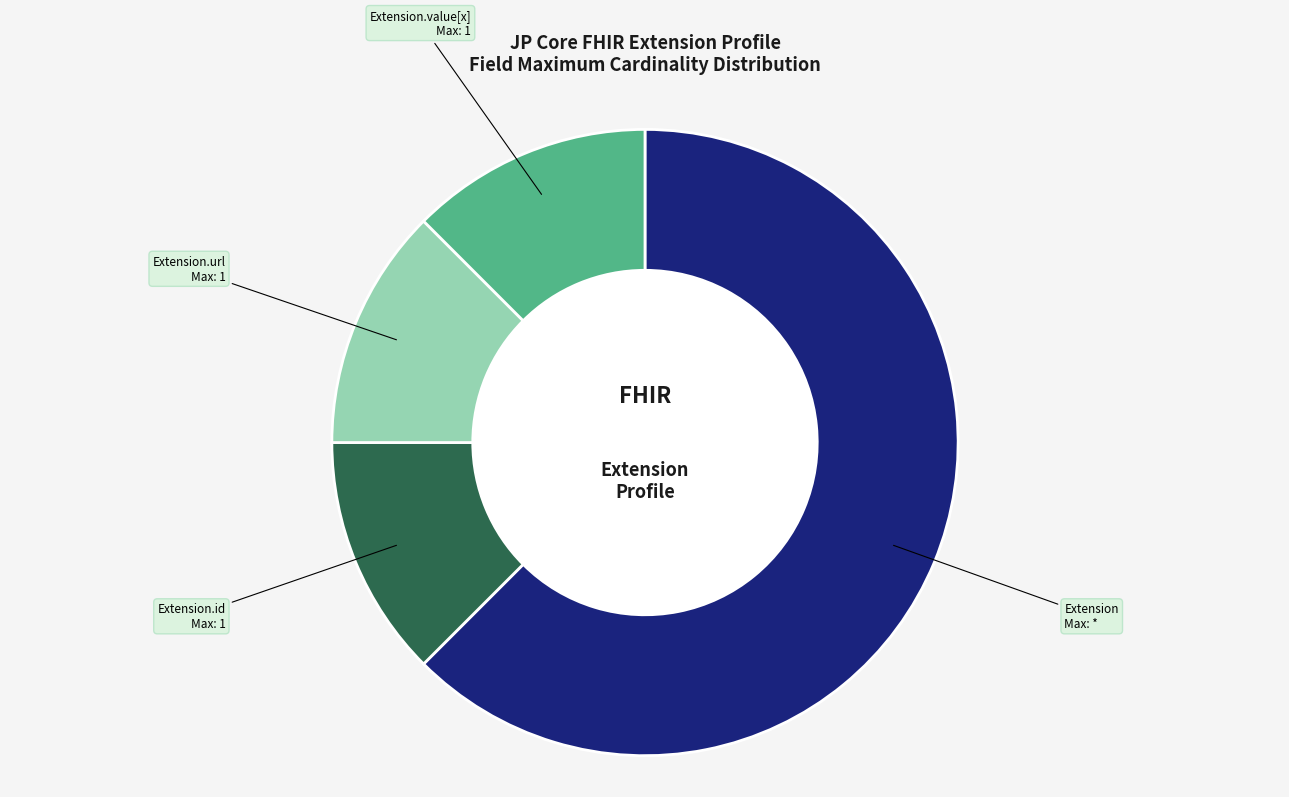

Does any single category account for the majority?

Yes